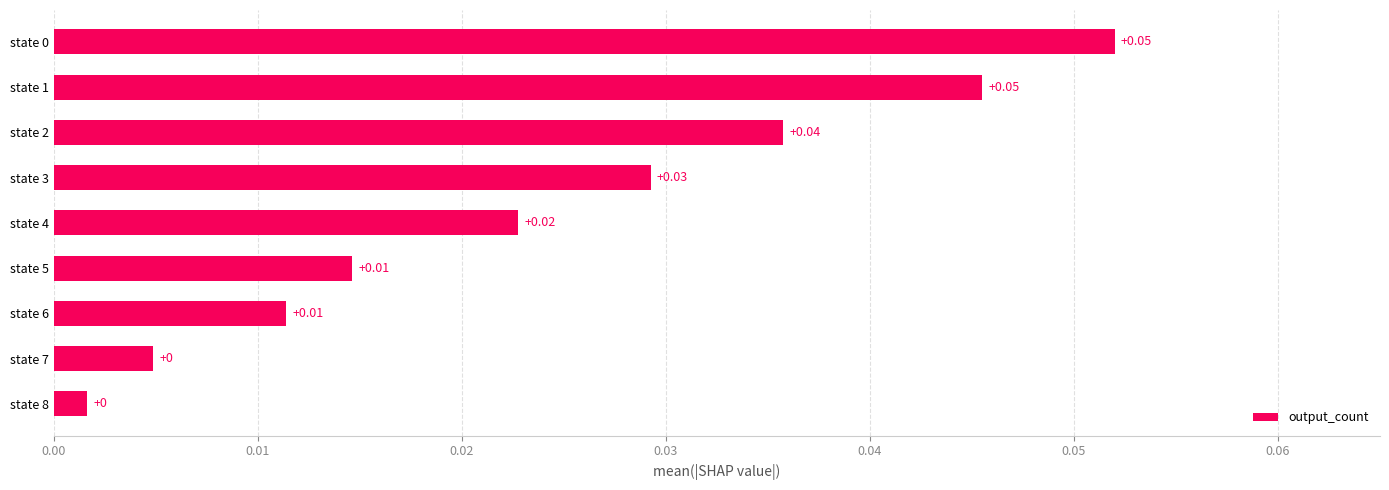

Which has a higher value, state 2 or state 8?

state 2